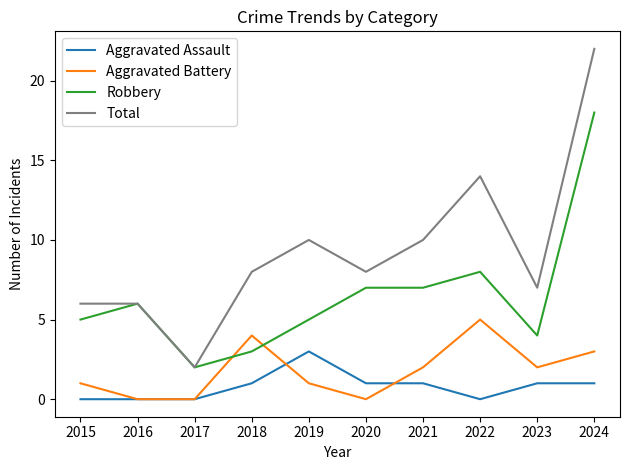

The Aggravated Assault series shows 1 at 2020. True or false?

True